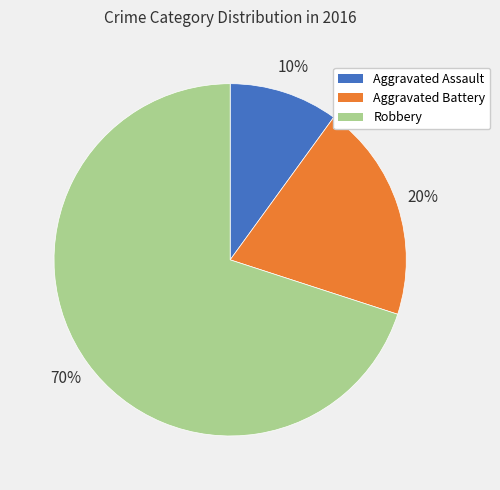

Between Aggravated Battery and Robbery, which is larger?

Robbery